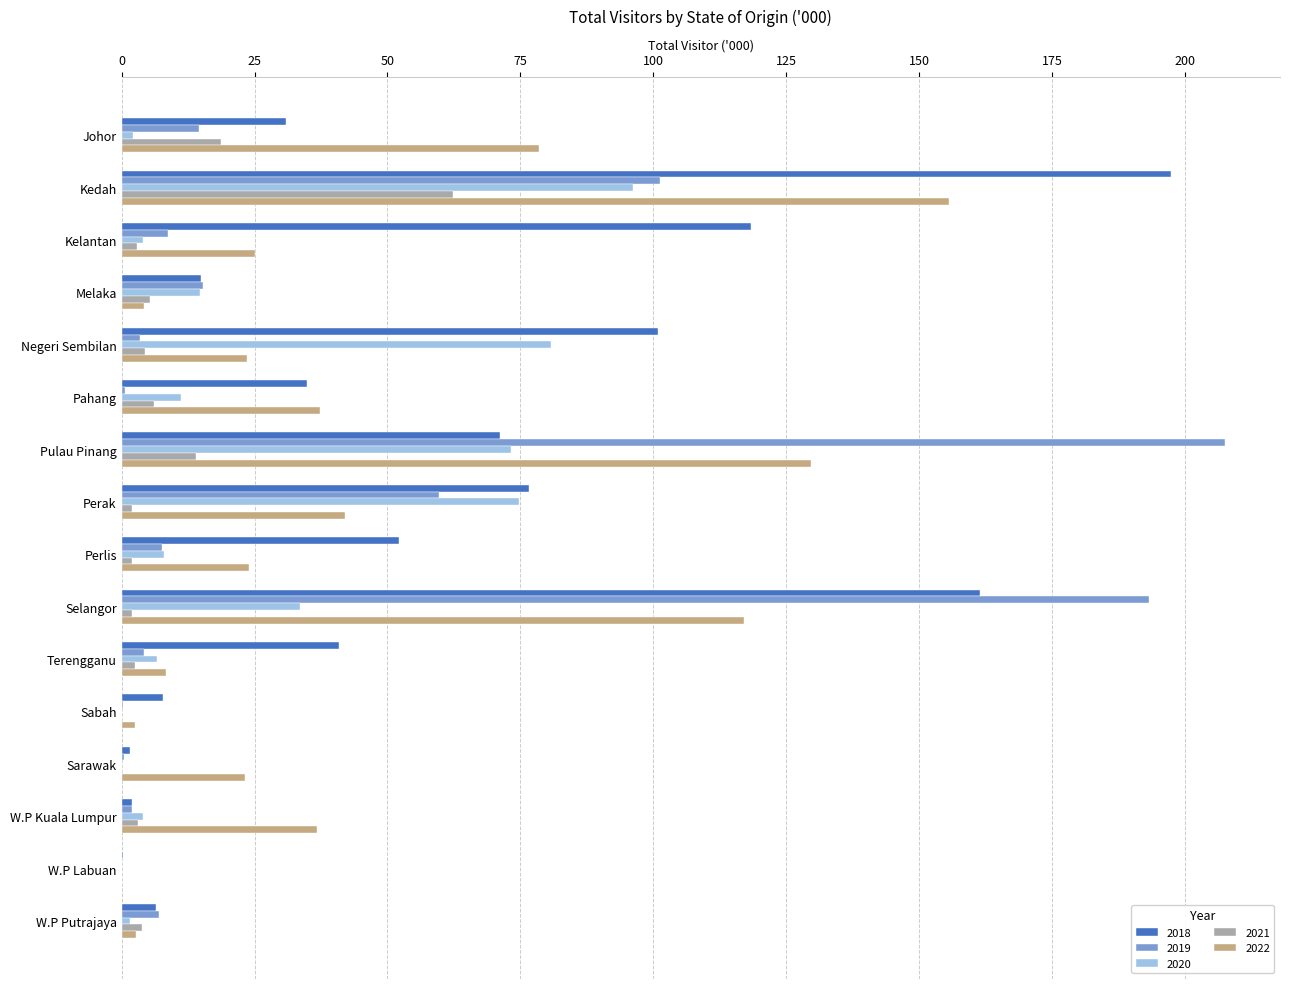

What is the difference between the 2021 values at Perak and Pulau Pinang?

11.9